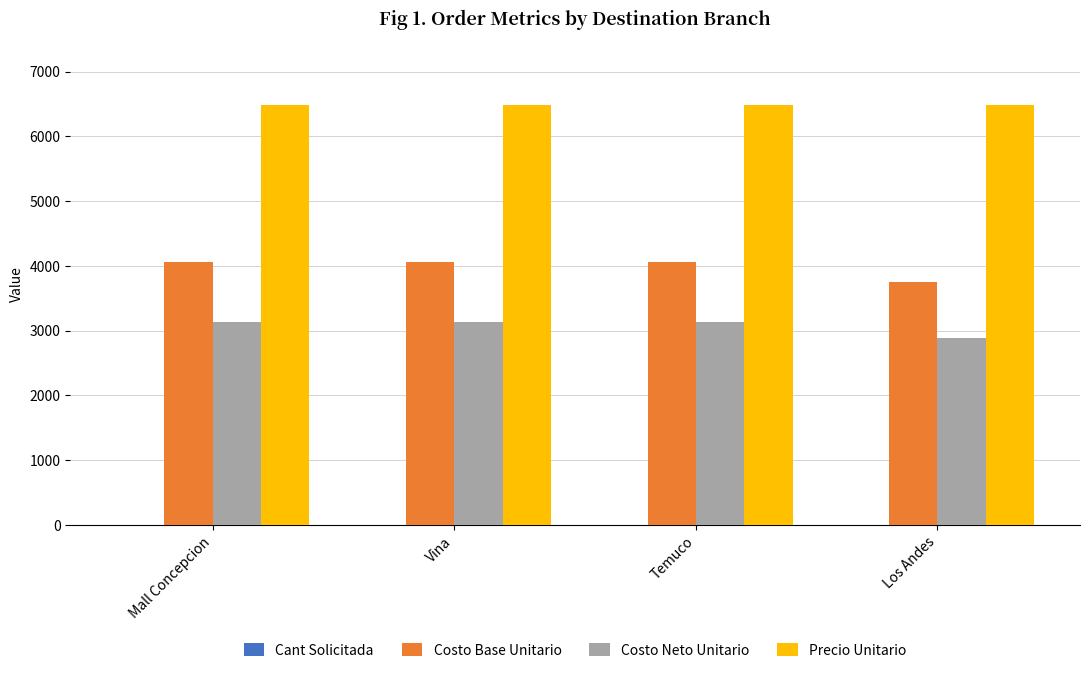

Is it true that Precio Unitario equals 6490 at Vina?

True